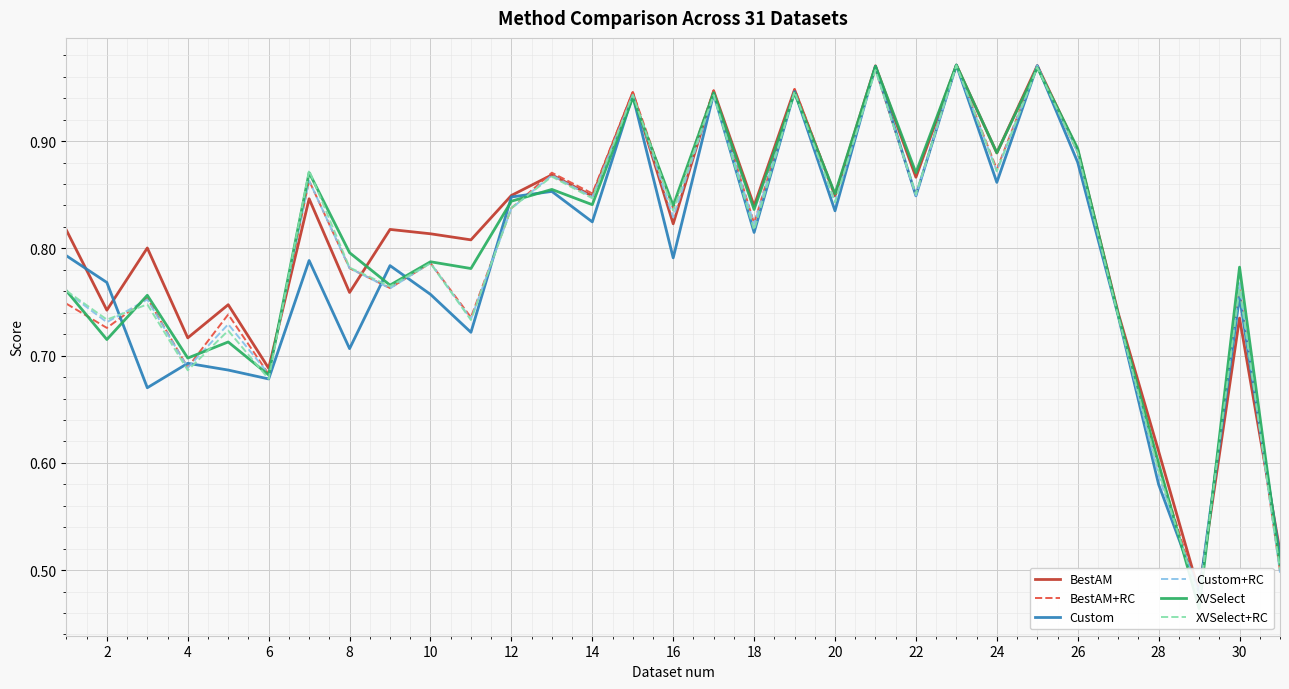

What is the sum of all BestAM values?

25.1